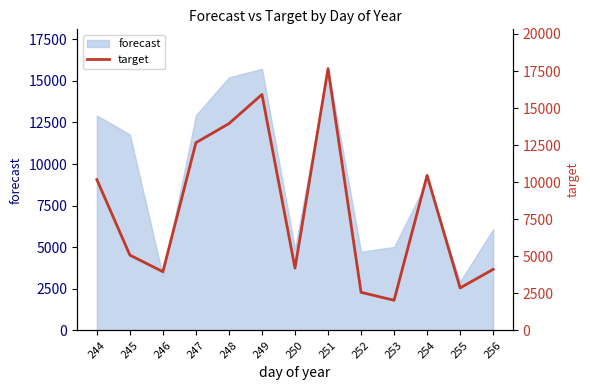

The chart shows a value of 15920 at 249. True or false?

True